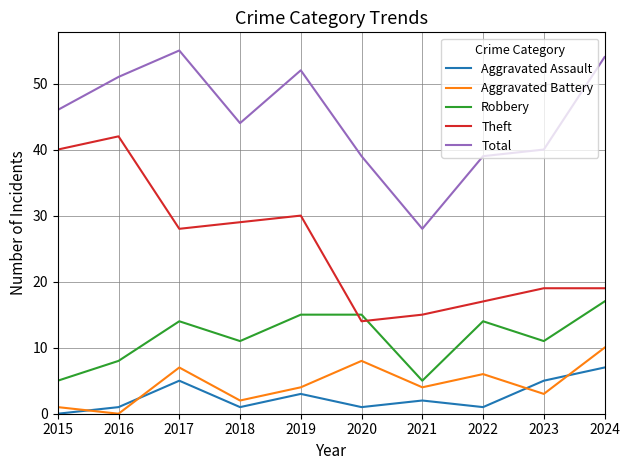

True or false: Aggravated Assault and Robbery cross at least once.

False